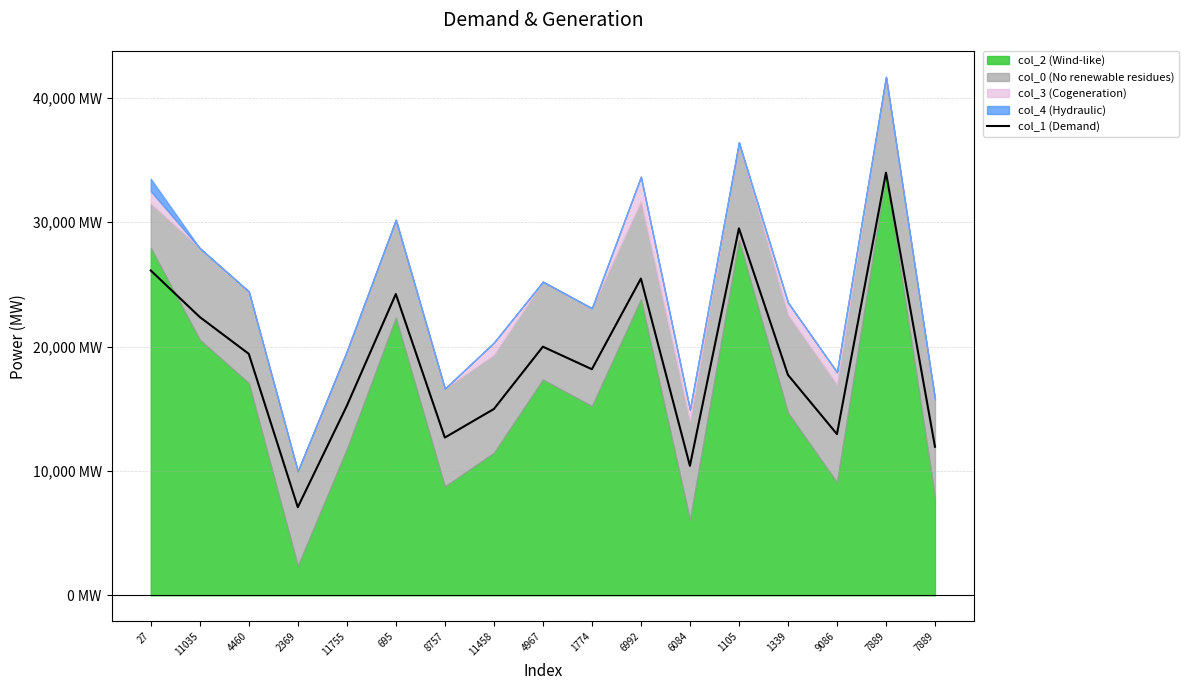

What is the smallest value displayed?

7087.7